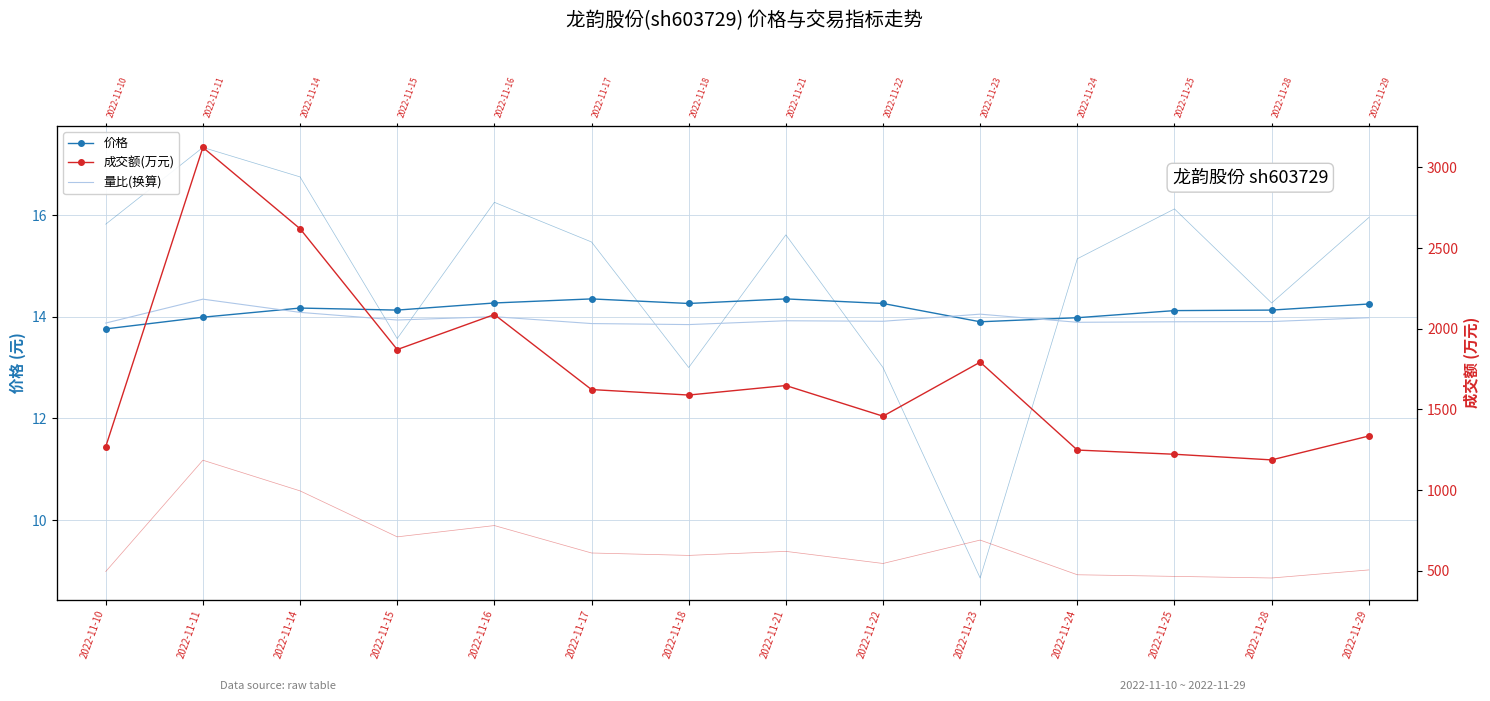

Which category has the highest value in the 成交额(万元) series?

2022-11-11